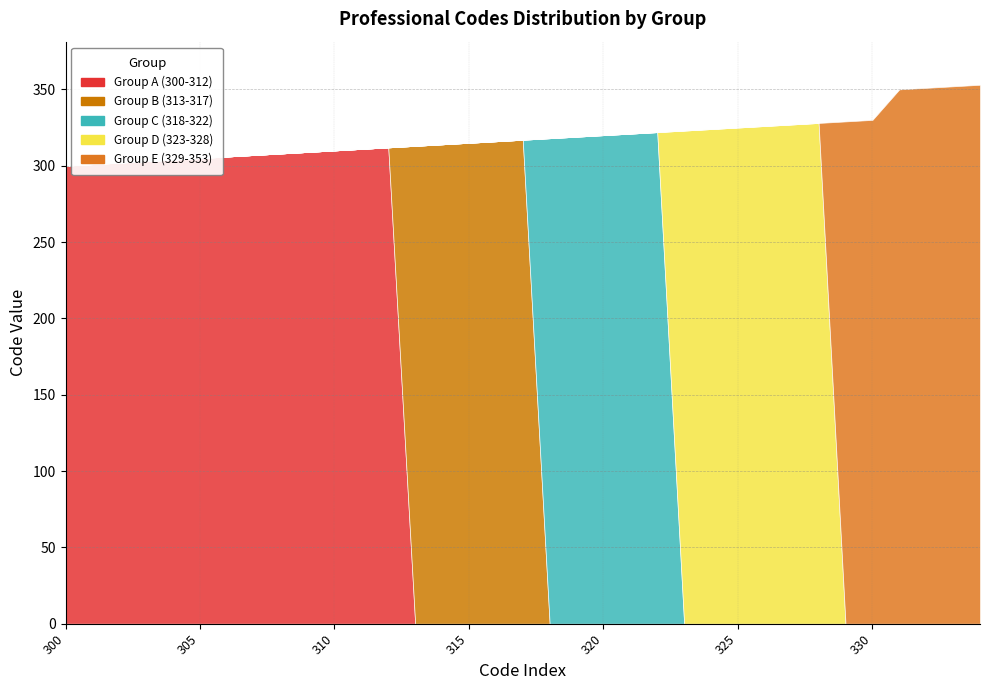

Is it true that Group B (313-317) equals 71 at 316?

False